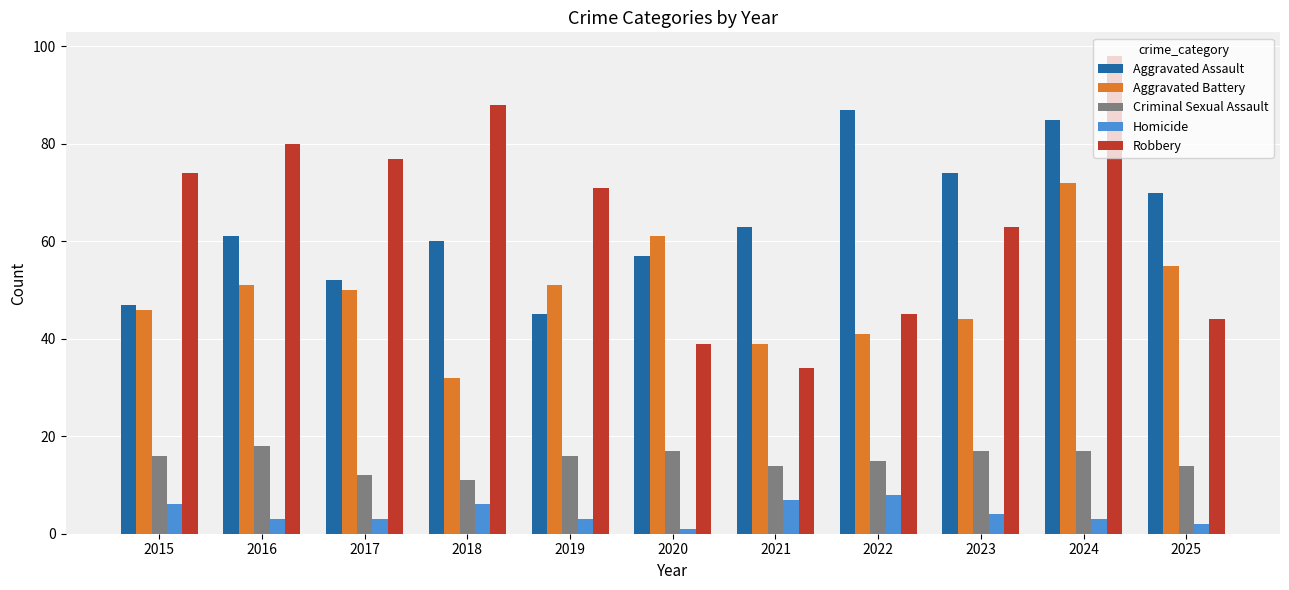

Which series has the largest range (max minus min)?

Robbery